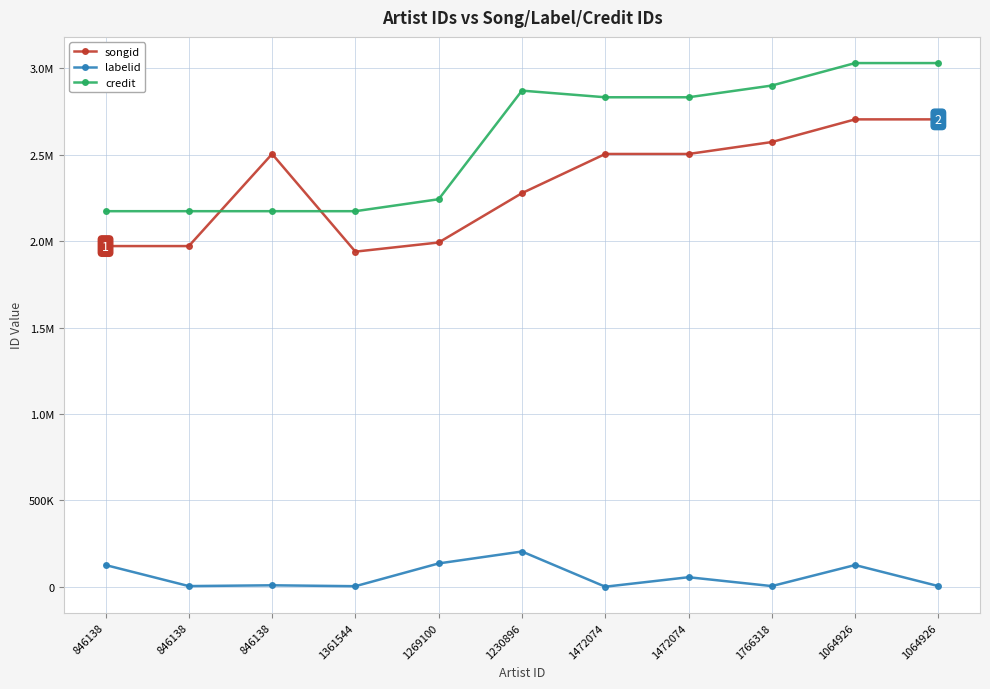

What is the label of the 6th point from the left?

1230896